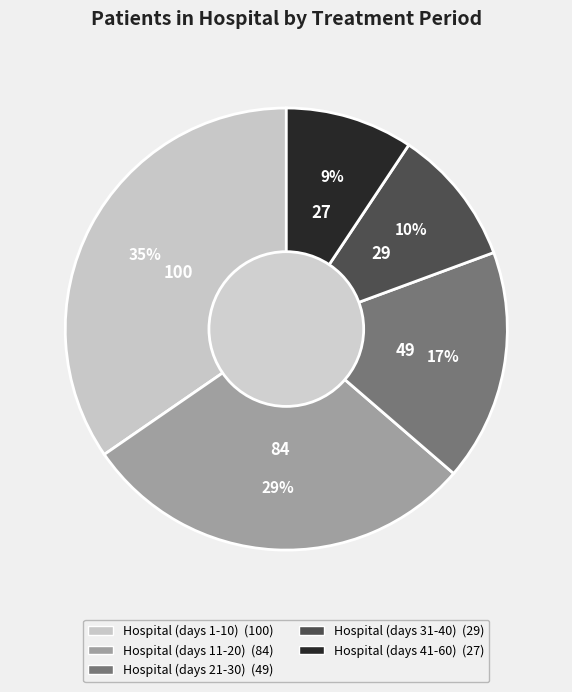

Combined, do Hospital (days 41-60) and Hospital (days 11-20) account for over 50%?

No